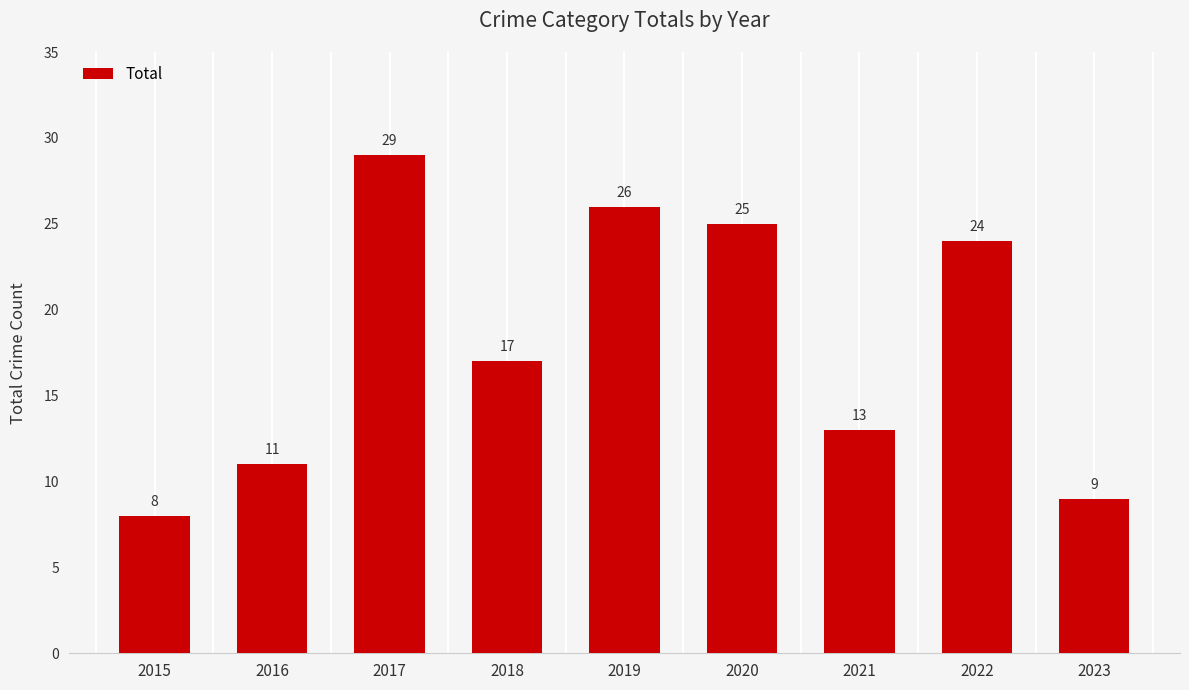

Reading left to right, list all the values displayed in this chart.

2015=8	2016=11	2017=29	2018=17	2019=26	2020=25	2021=13	2022=24	2023=9